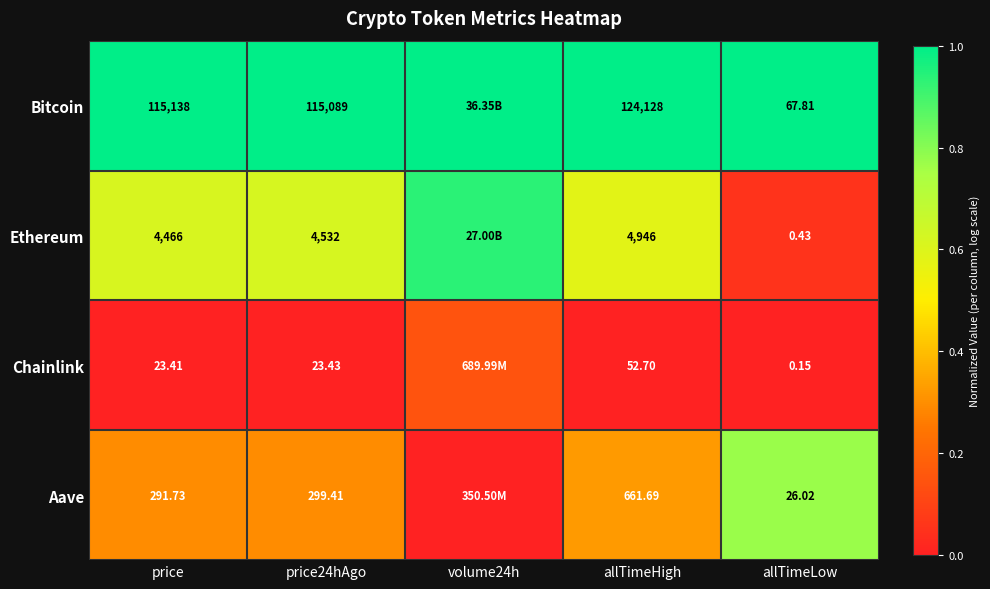

Is the value of Aave at allTimeLow greater than the value of Bitcoin at allTimeHigh?

No